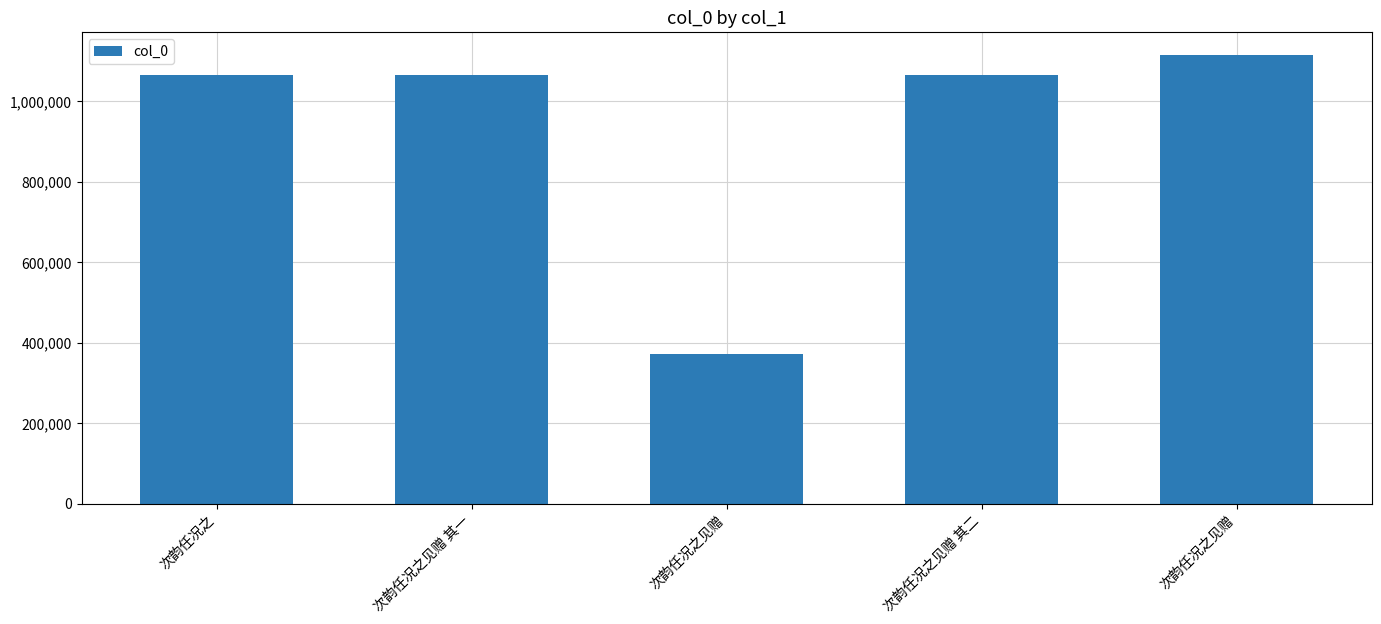

Reading right to left, what are all the values shown in this chart?

次韵任况之见赠=1116339	次韵任况之见赠 其二=1065916	次韵任况之见赠=373274	次韵任况之见赠 其一=1065915	次韵任况之=1065744